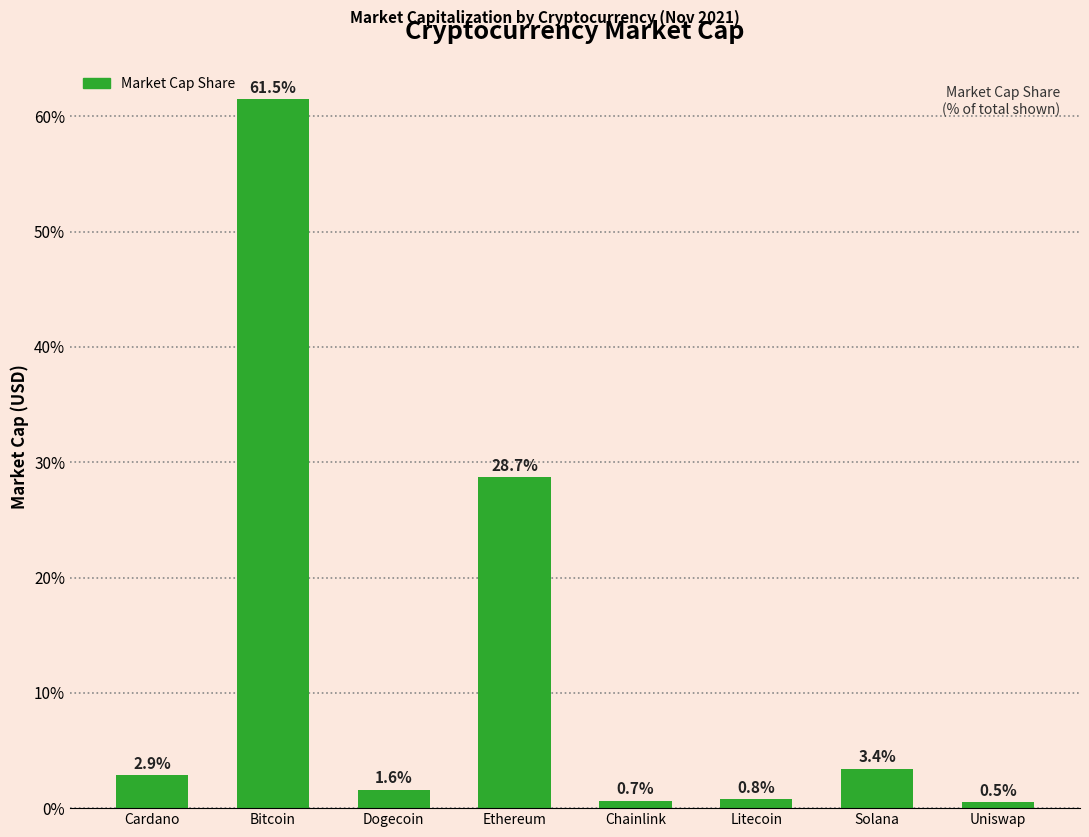

What is the label of the 8th bar from the left?

Uniswap